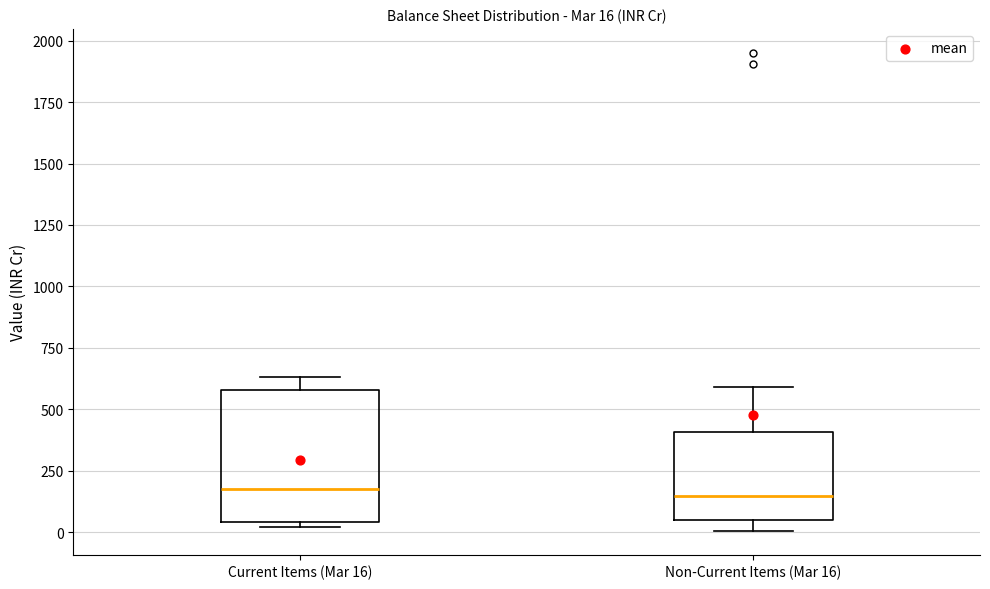

Which box is the tallest, from its lower edge to its upper edge?

Current Items (Mar 16)